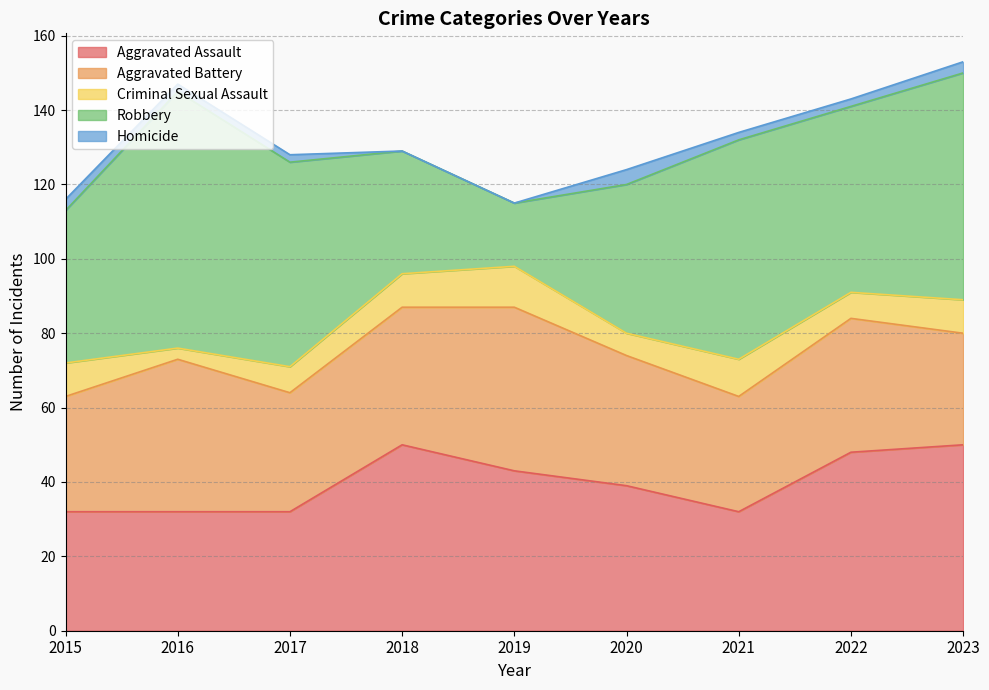

Count the Criminal Sexual Assault values in the range 7 to 9.

5